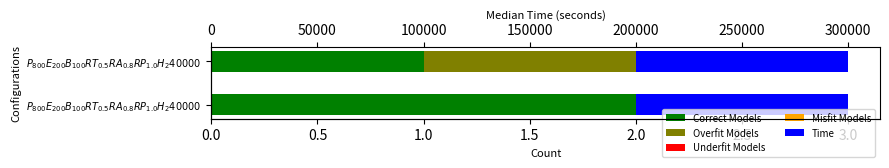

What is the maximum value shown in the chart?

2.0